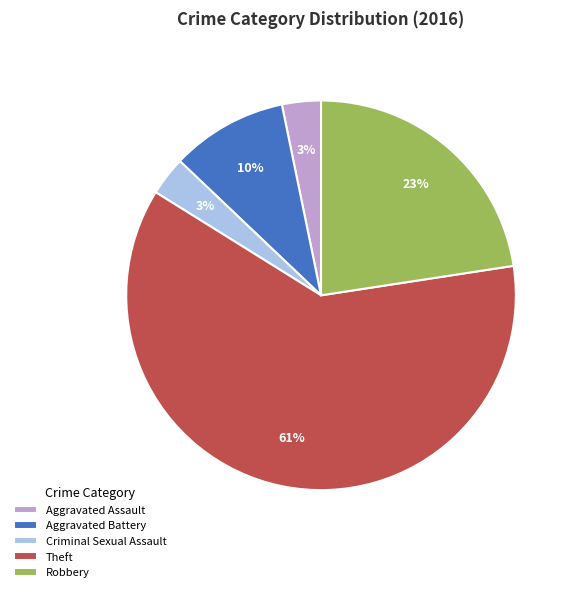

The Aggravated Battery slice represents 10% of the pie. True or false?

True